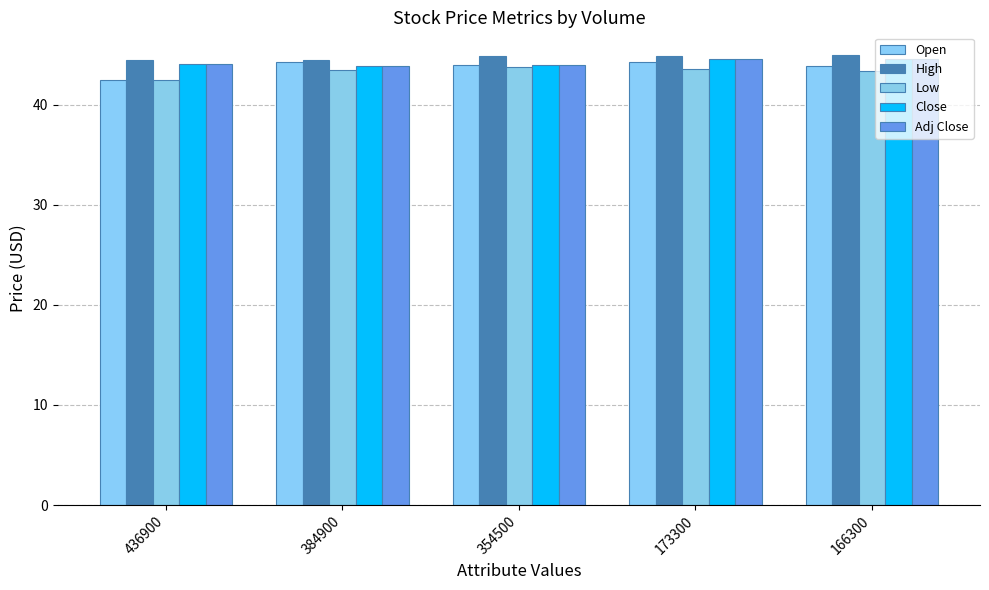

What is the average value of the High series?

44.7